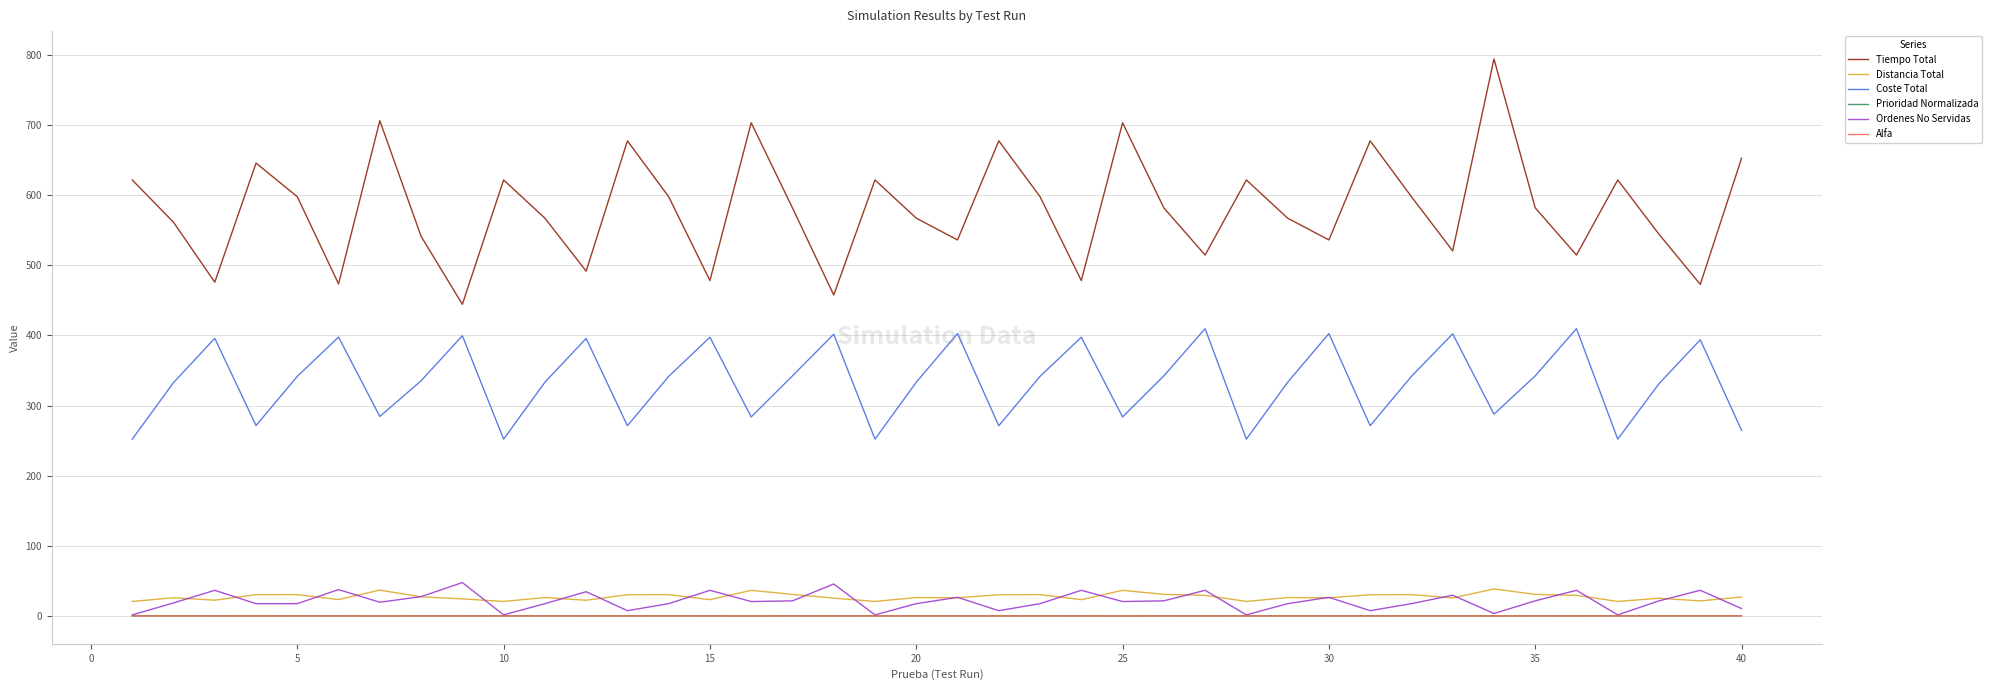

True or false: Prioridad Normalizada and Distancia Total intersect in this chart.

False